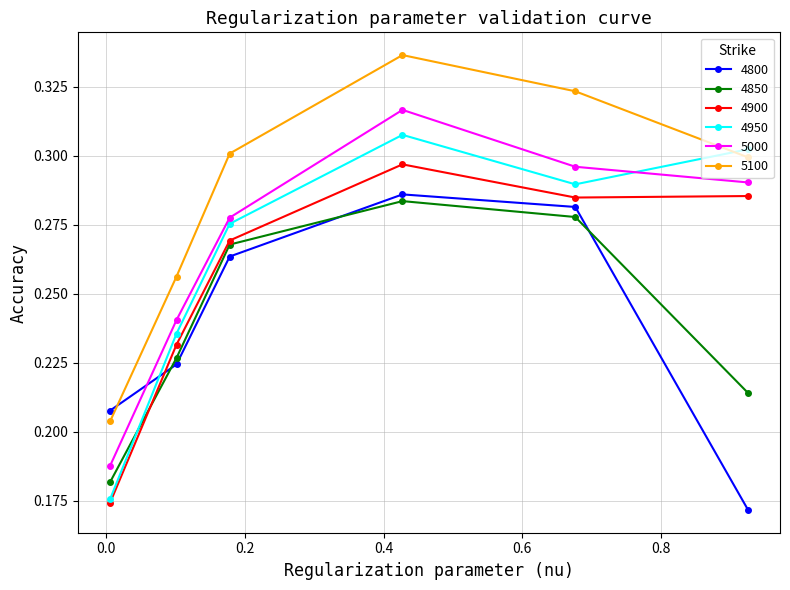

Which series ends up on top after the final intersection of 4800 and 4850?

4850